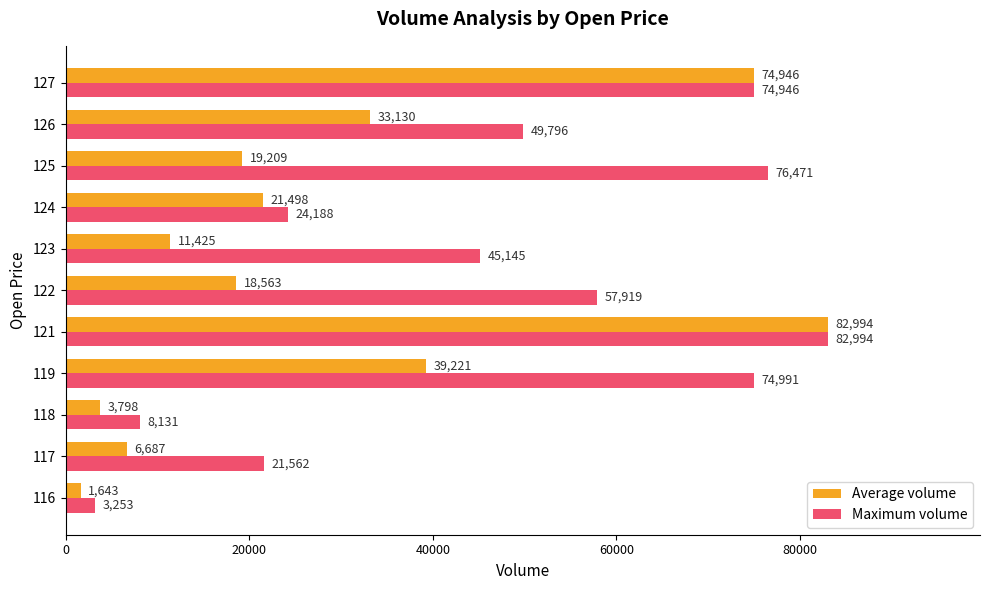

At 122, list the series in order from largest to smallest.

Maximum volume, Average volume